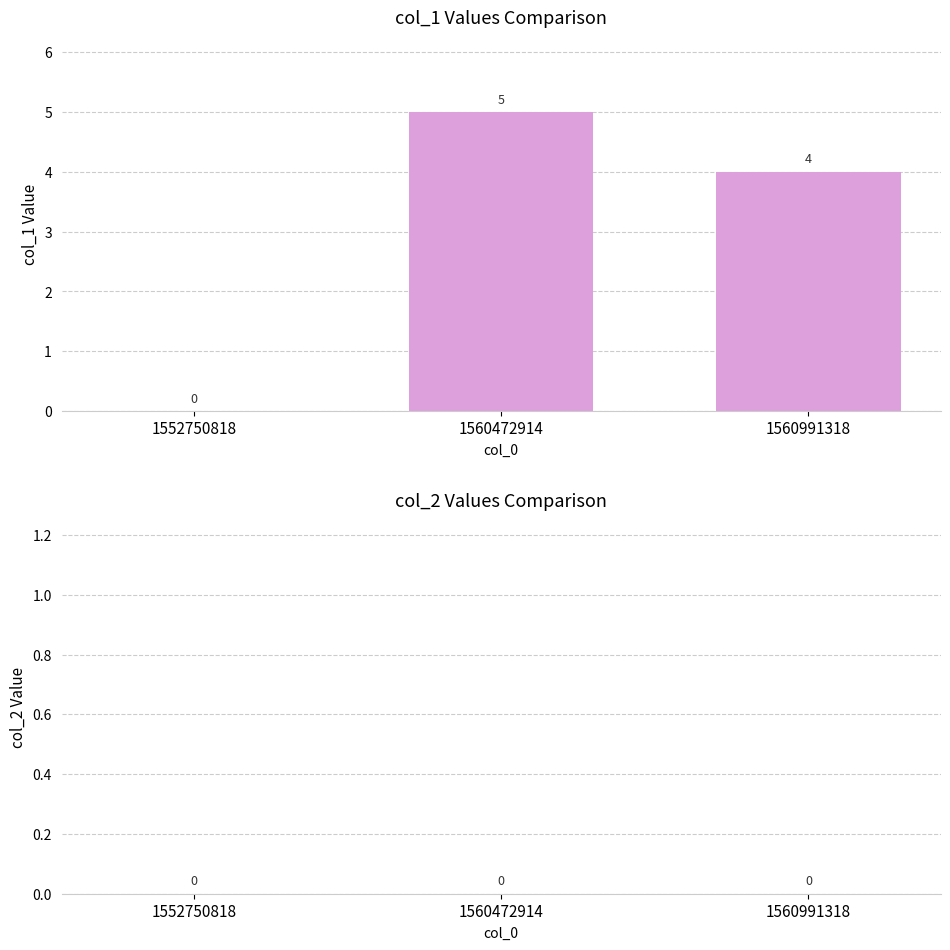

Where does the data first go above 4?

1560472914